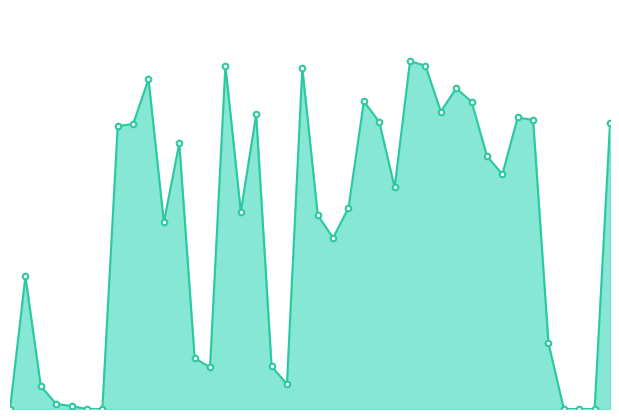

How many lines are shown in the chart?

1